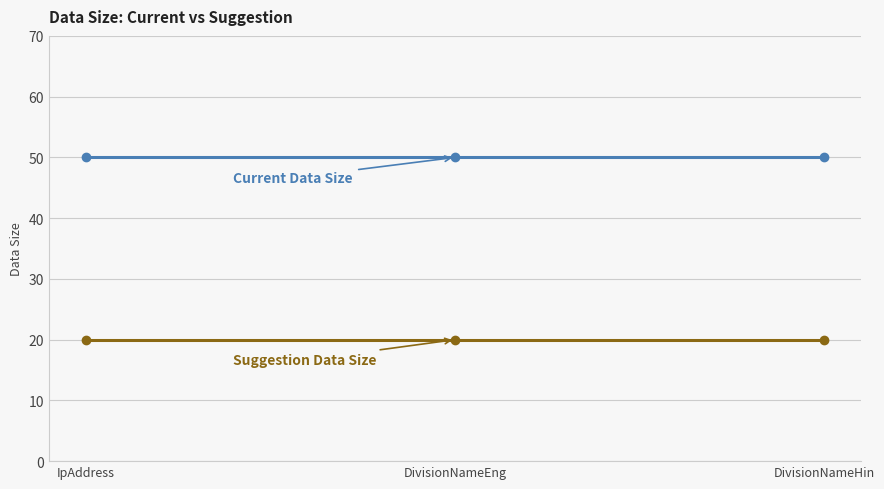

What is the difference between the highest and lowest values at DivisionNameEng?

30